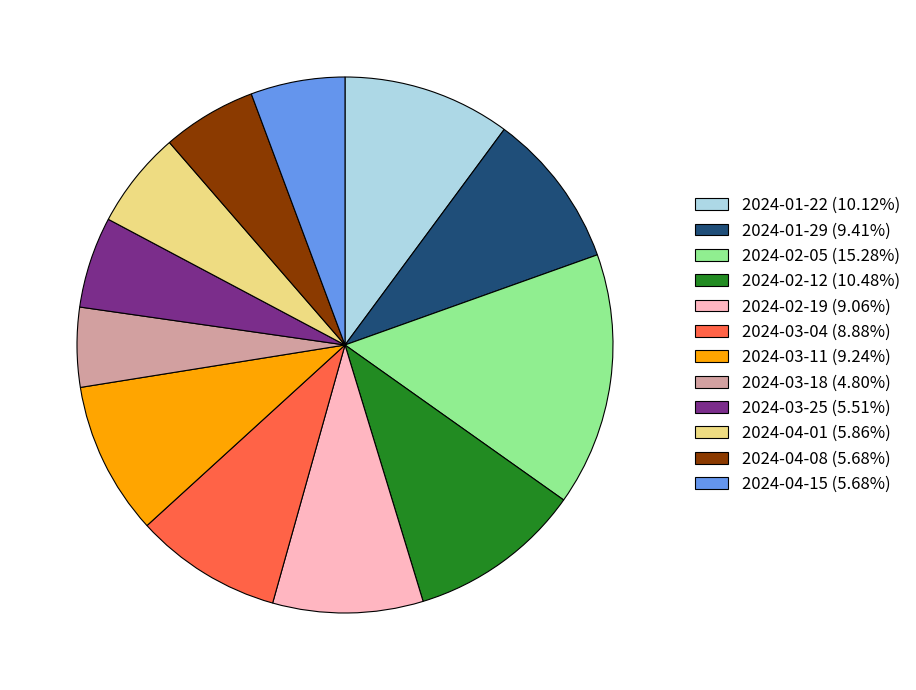

True or false: 2024-02-12 accounts for 4% of the total.

False